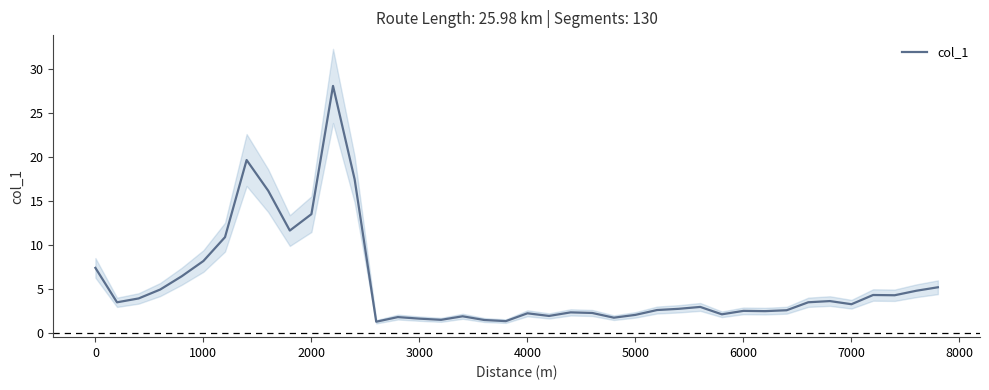

The value of col_1 at 1000 is 8.2. True or false?

True